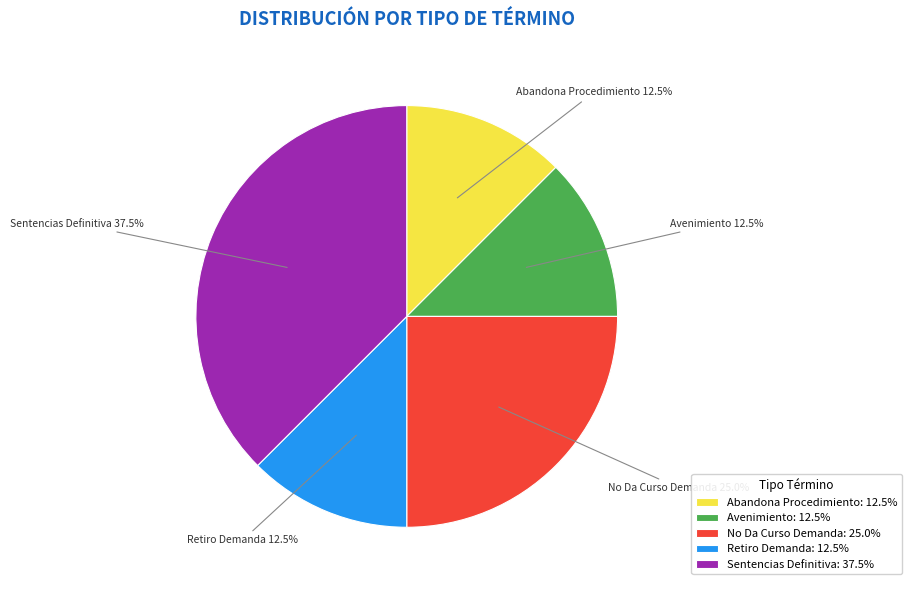

Between Retiro Demanda and No Da Curso Demanda, which is larger?

No Da Curso Demanda